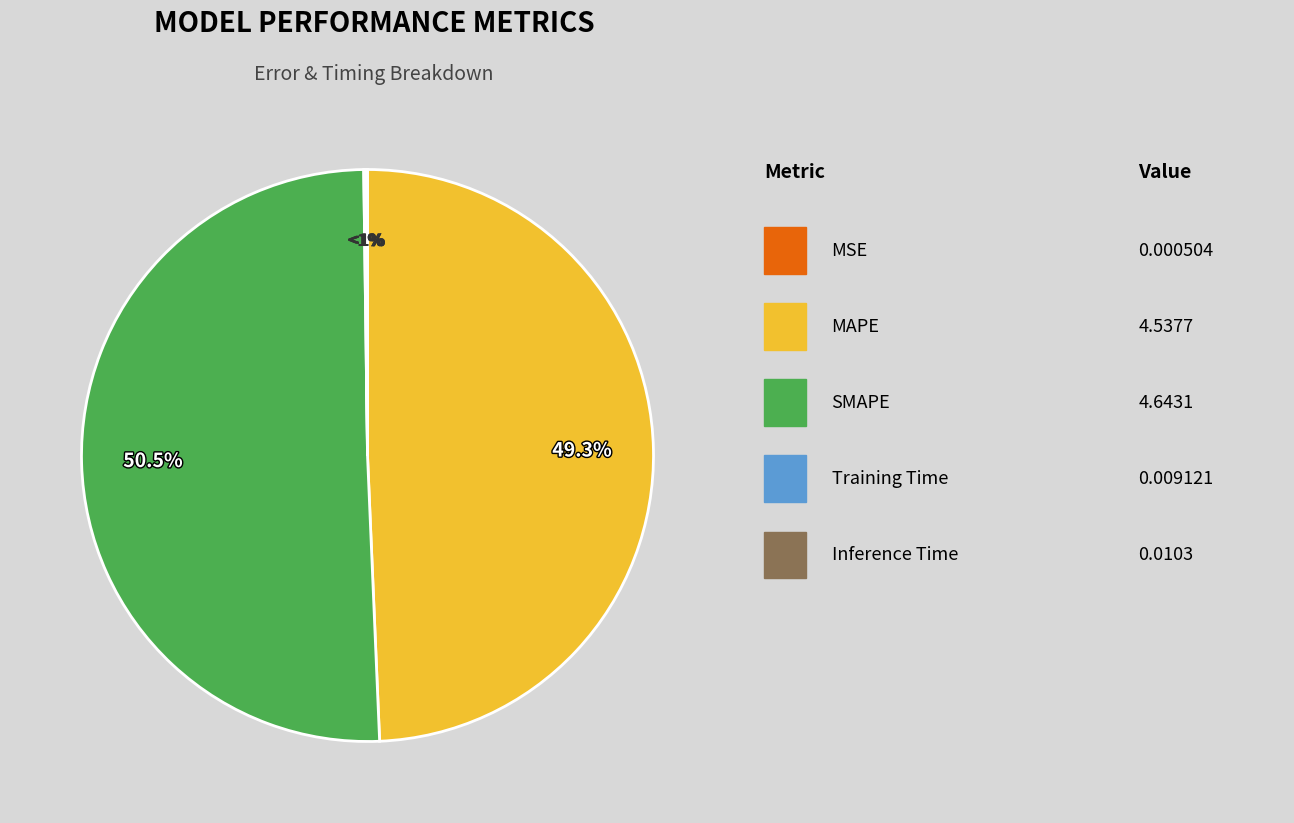

To the nearest percent, what is the difference between the largest and smallest slice percentages?

50%